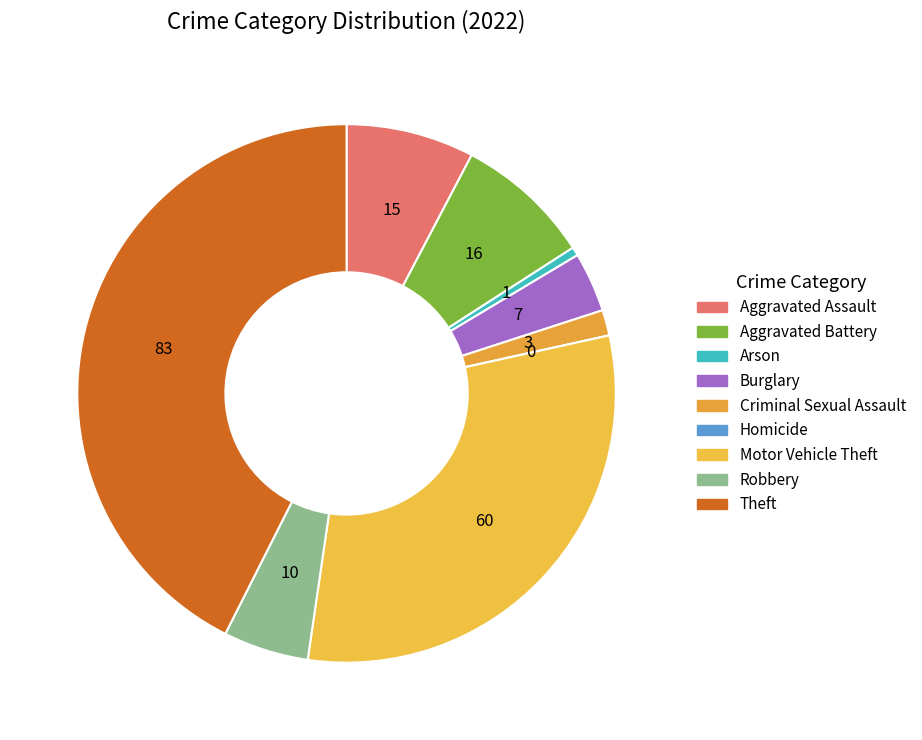

Is Criminal Sexual Assault the majority of the pie?

No